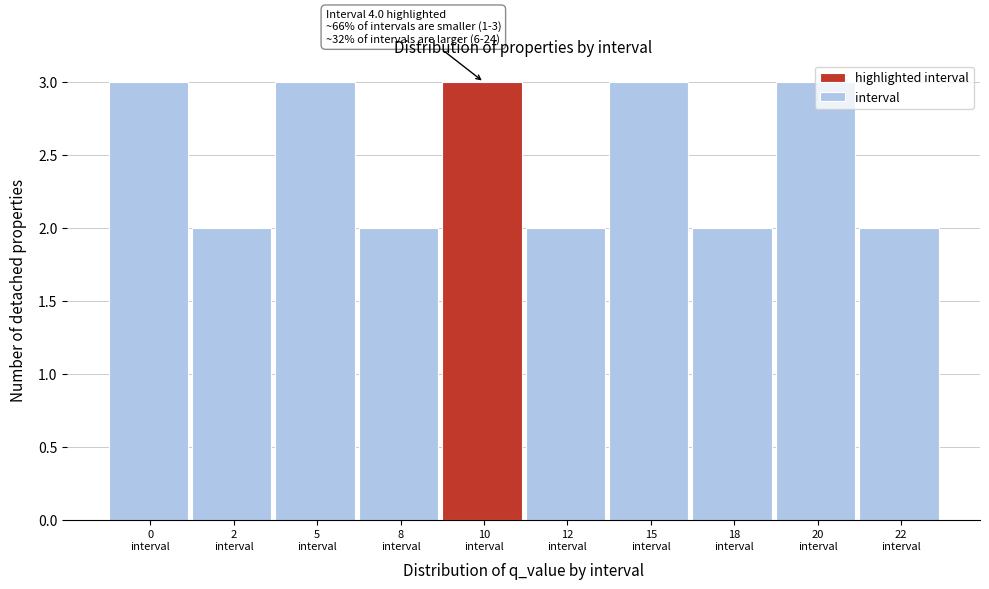

What is the maximum value shown in the chart?

3